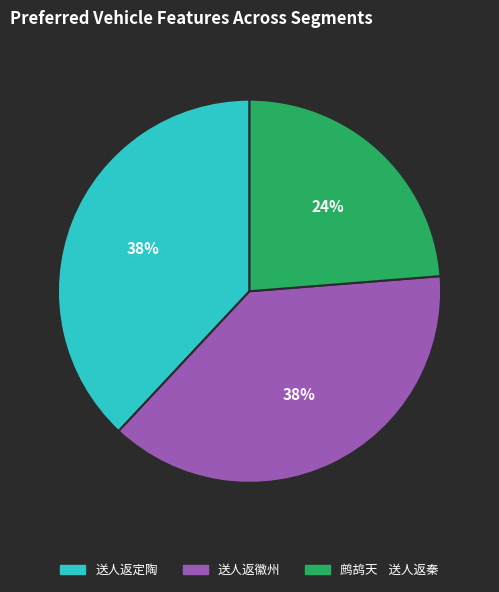

Do 送人返定陶 and 送人返徽州 together represent more than half of the pie?

Yes